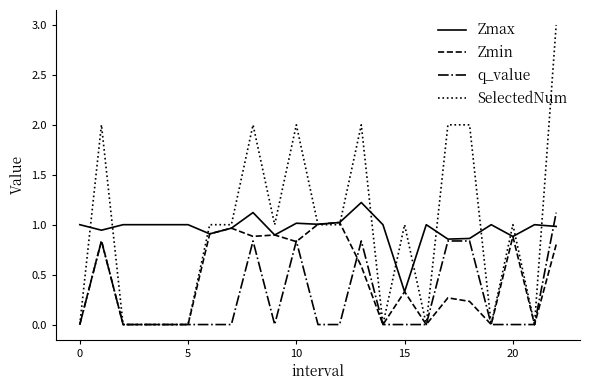

What is the greatest value displayed?

3.0